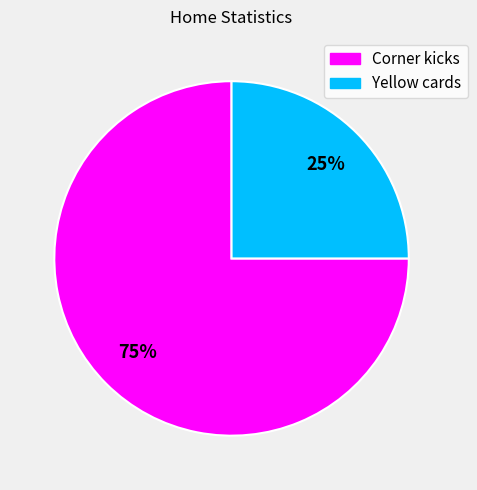

Rank the categories by value from lowest to highest.

Yellow cards, Corner kicks